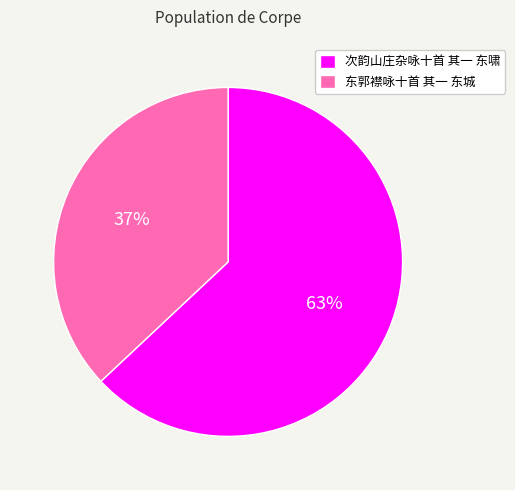

The 东郭襟咏十首 其一 东城 slice represents 37% of the pie. True or false?

True